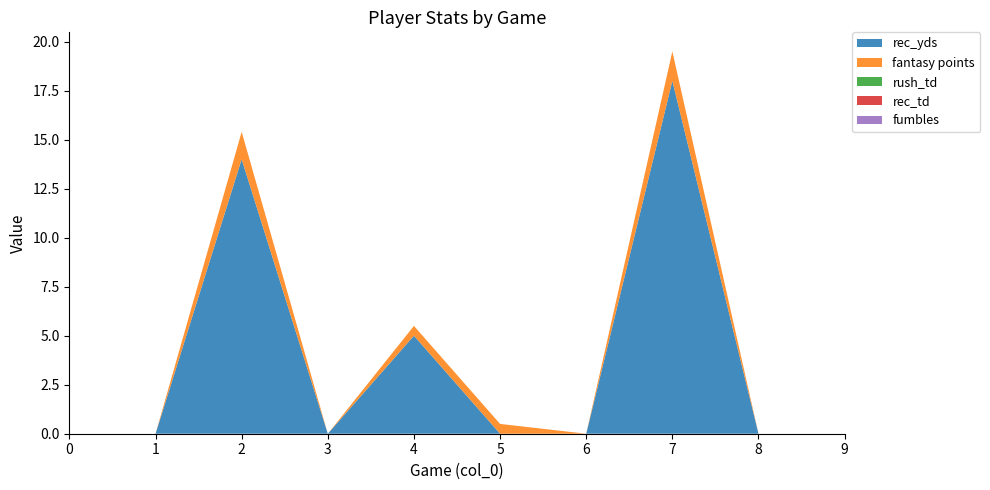

Reading left to right, what are all the values shown in this chart?

rec_yds: 0=0.0	1=0.0	2=14.0	3=0.0	4=5.0	5=0.0	6=0.0	7=18.0	8=0.0	9=0.0
fantasy points: 0=0.0	1=0.0	2=1.4	3=0.0	4=0.5	5=0.5	6=0.0	7=1.5	8=0.0	9=0.0
rush_td: 0=0.0	1=0.0	2=0.0	3=0.0	4=0.0	5=0.0	6=0.0	7=0.0	8=0.0	9=0.0
rec_td: 0=0.0	1=0.0	2=0.0	3=0.0	4=0.0	5=0.0	6=0.0	7=0.0	8=0.0	9=0.0
fumbles: 0=0.0	1=0.0	2=0.0	3=0.0	4=0.0	5=0.0	6=0.0	7=0.0	8=0.0	9=0.0